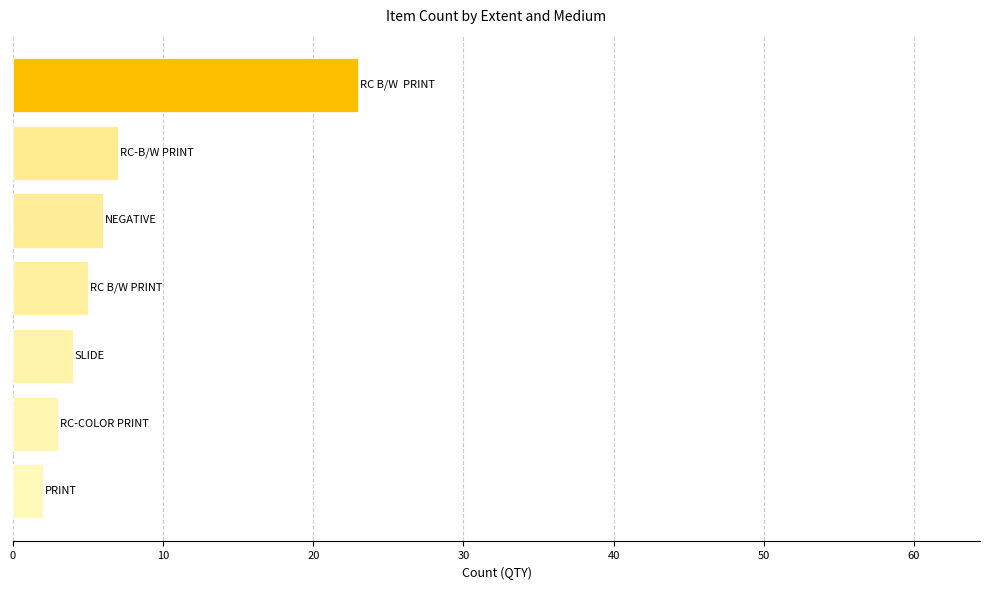

What is the greatest value displayed?

23